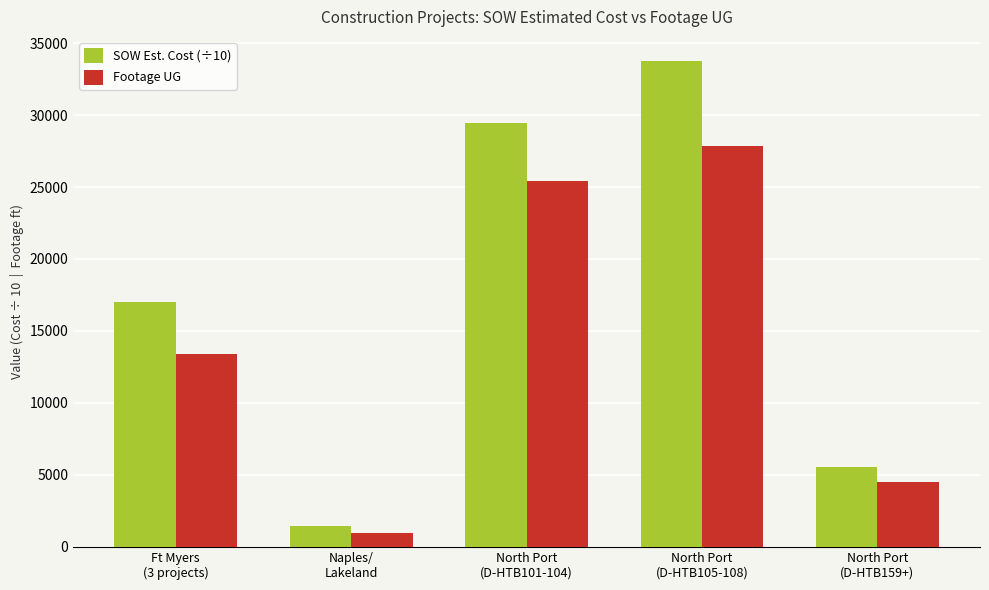

List the series in order of their overall mean, lowest first.

Footage UG, SOW Est. Cost (÷10)